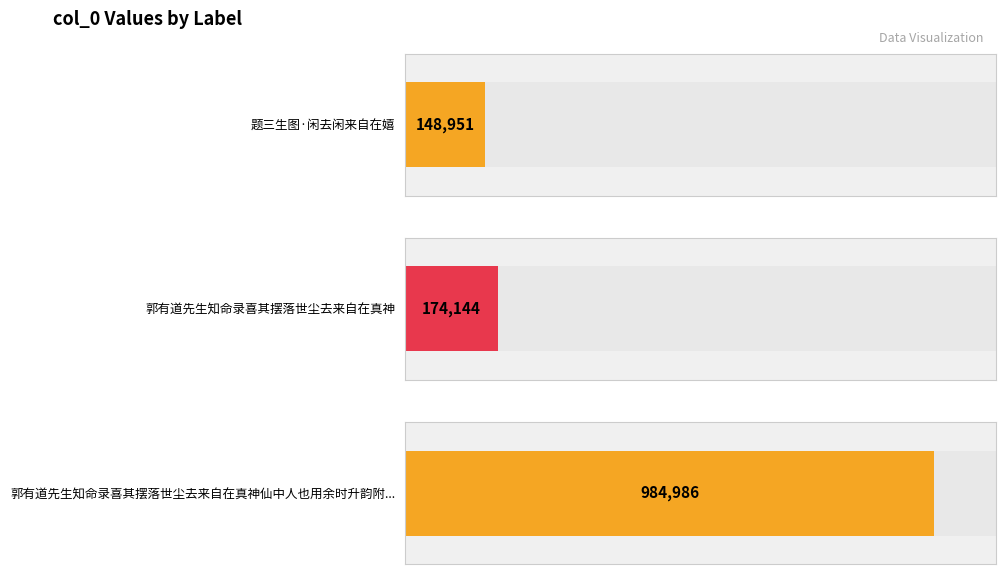

List the labels in order of value, largest first.

郭有道先生知命录喜其摆落世尘去来自在真神仙中人也用余时升韵附于群公诗后, 郭有道先生知命录喜其摆落世尘去来自在真神, 题三生图·闲去闲来自在嬉